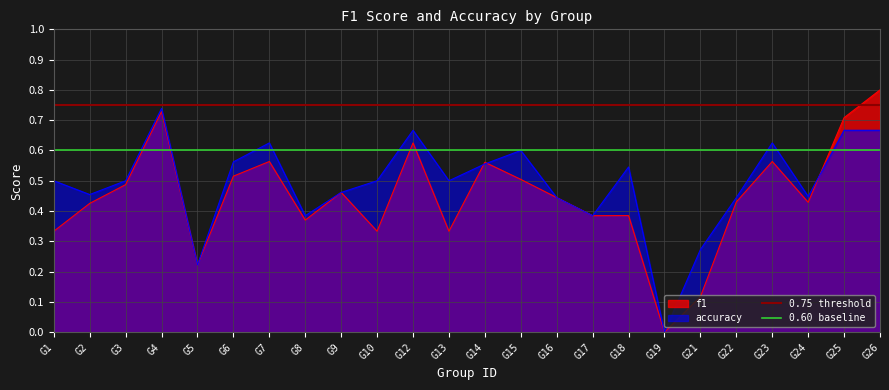

The value of accuracy at G13 is 0.5. True or false?

True